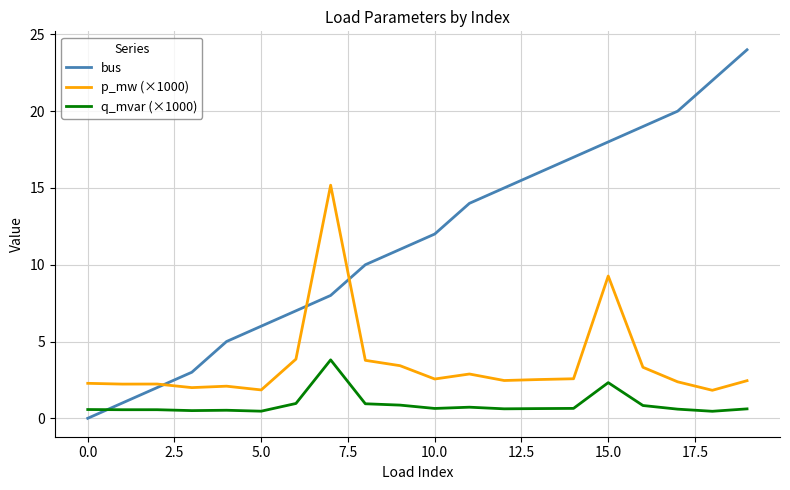

What is the greatest value displayed?

24.0